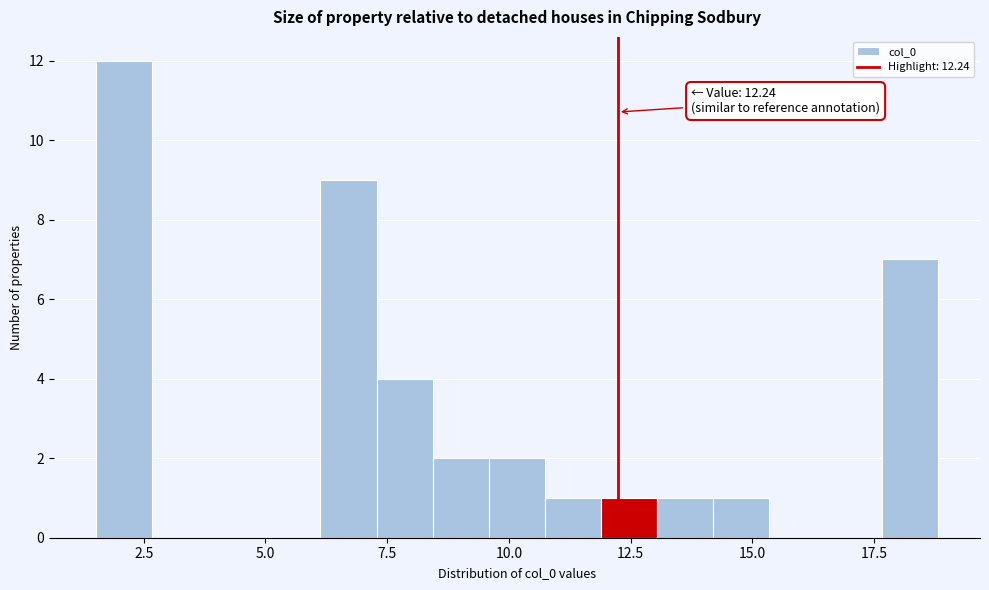

Around what value on the x-axis is the tallest bar? Give the approximate position of its centre, as read against the axis.

2.0